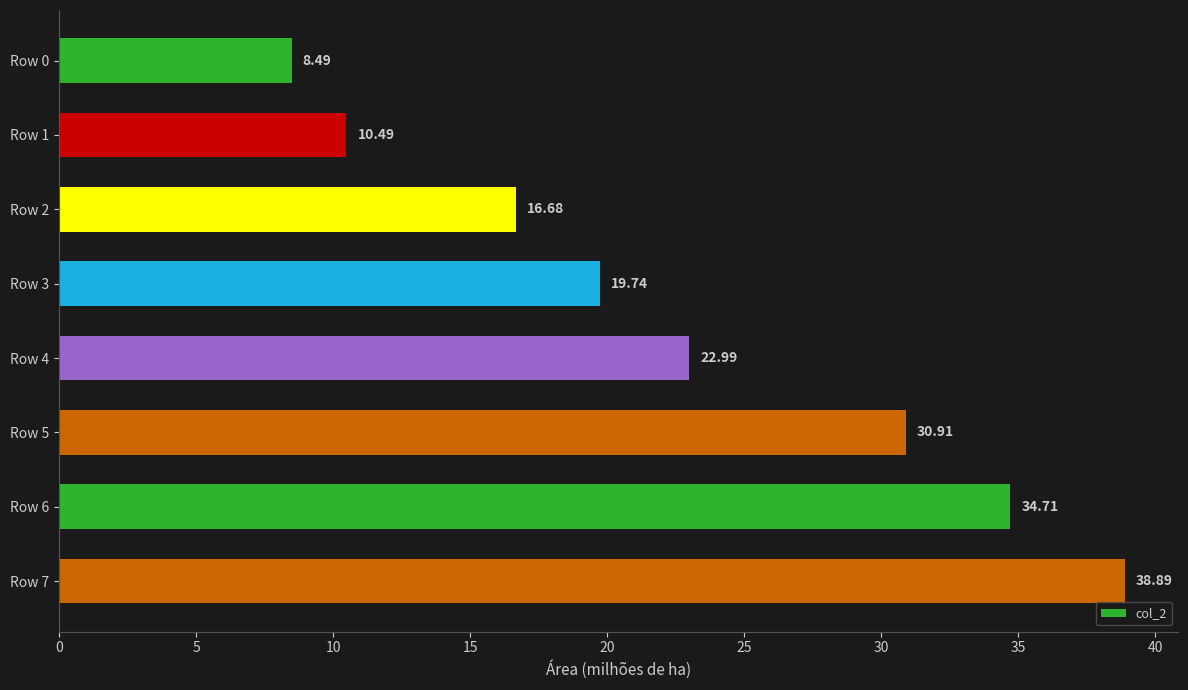

List the labels in order of value, largest first.

Row 7, Row 6, Row 5, Row 4, Row 3, Row 2, Row 1, Row 0